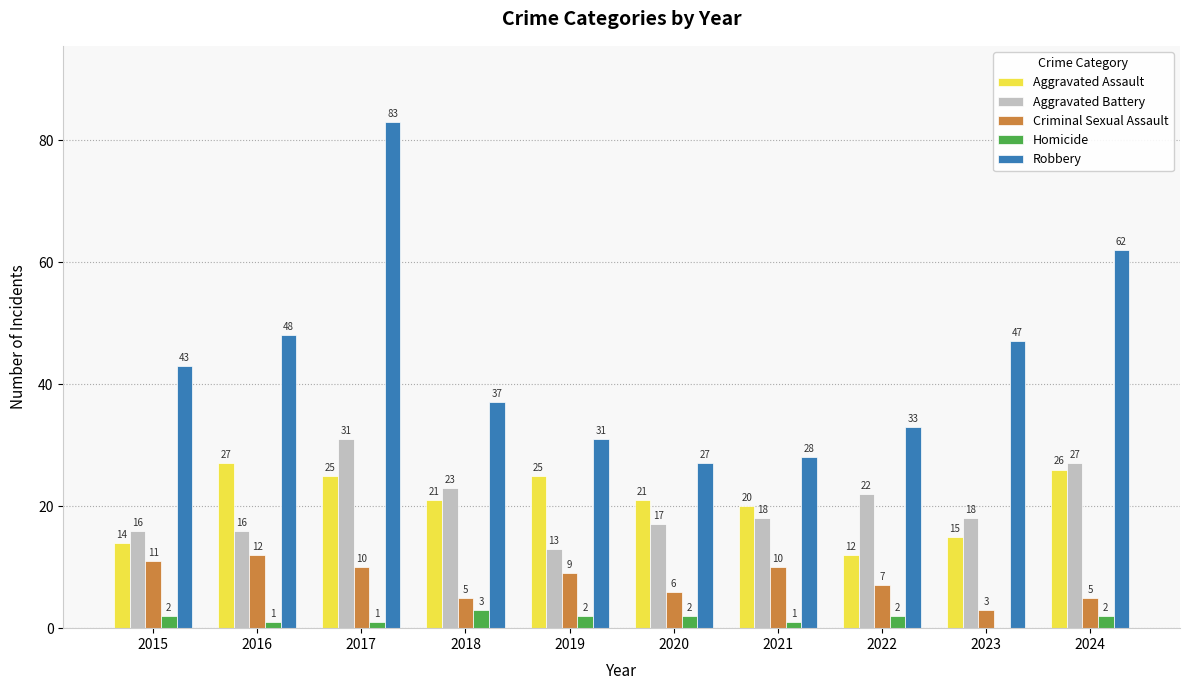

How many series are shown in this chart?

5